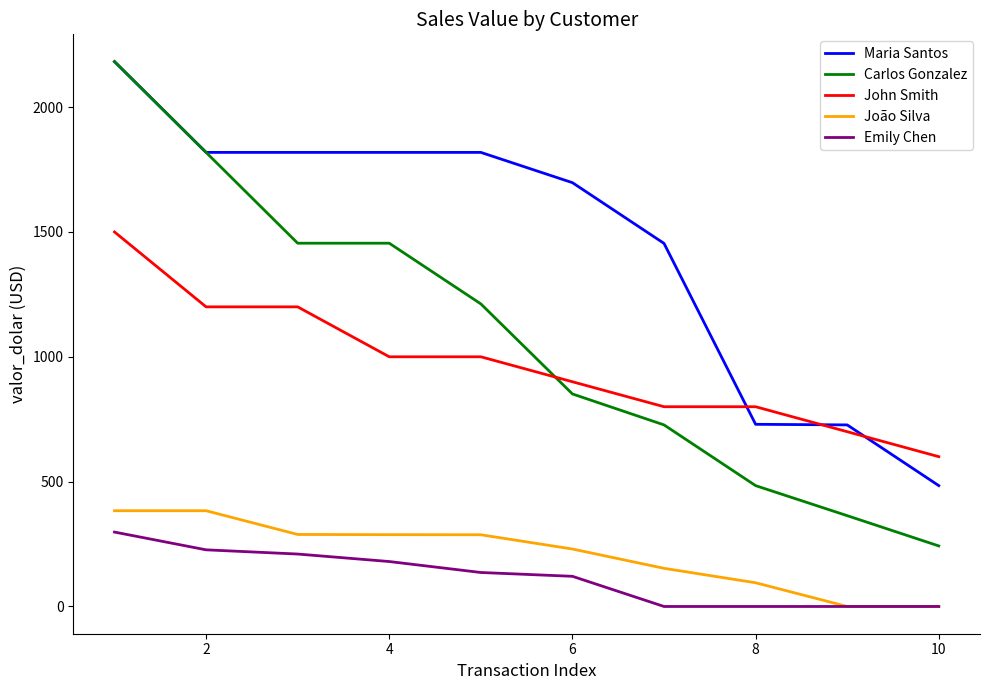

True or false: João Silva and John Smith cross at least once.

False